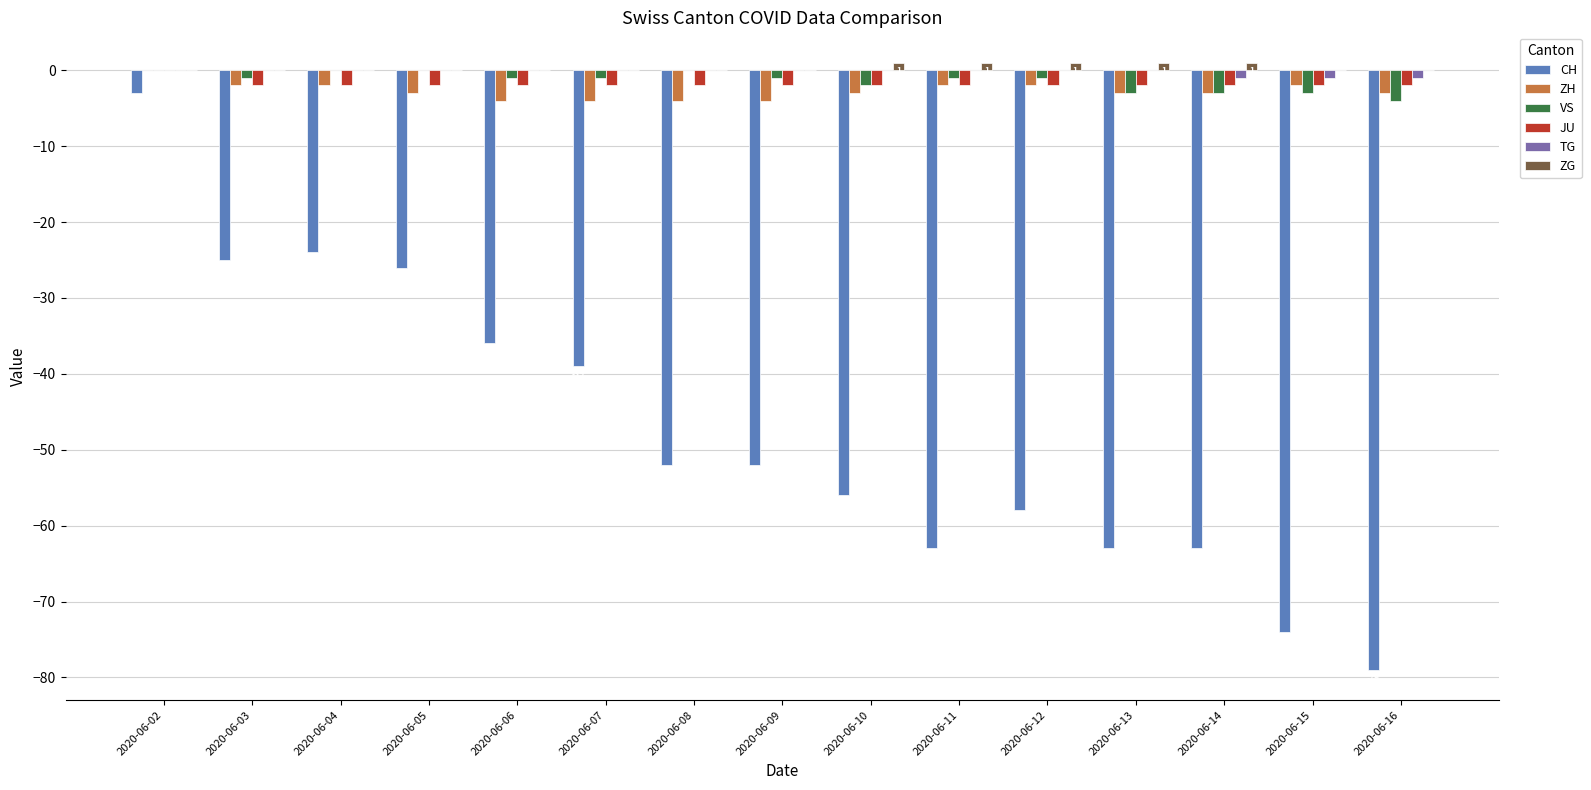

How many groups of bars are there?

15